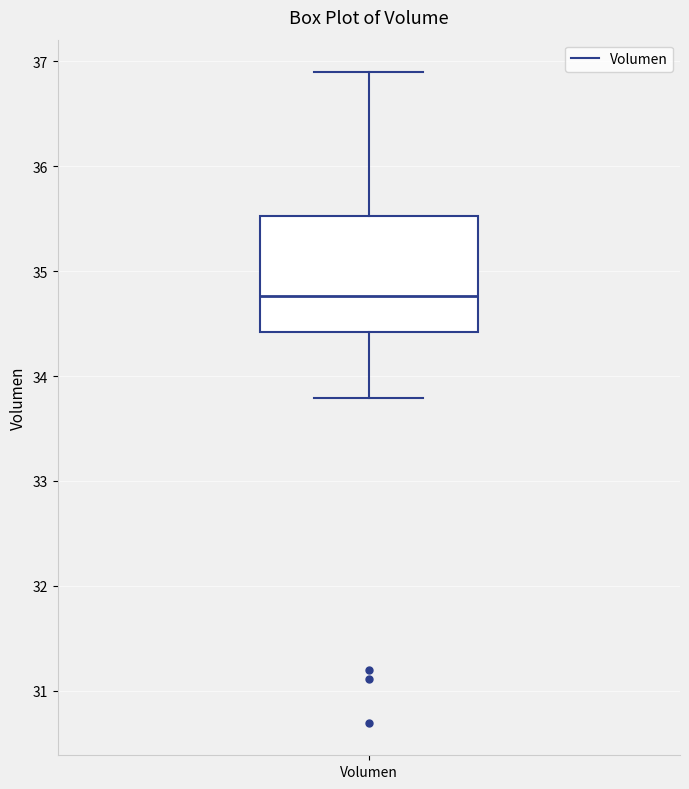

Read this box plot against the y-axis: the position of the median line, the range covered by the box, and the ends of both whiskers. The values are not printed on the chart, so give them approximately, as read against the axis.

median 34.8, box 34.4 to 35.5, whiskers 33.8 to 36.9